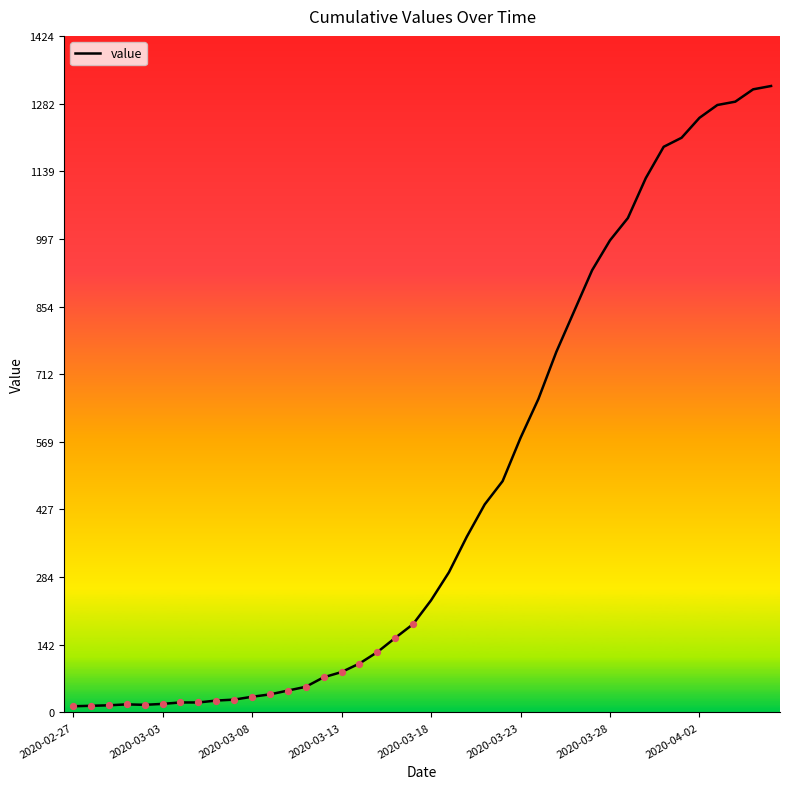

What is the greatest value displayed?

1319